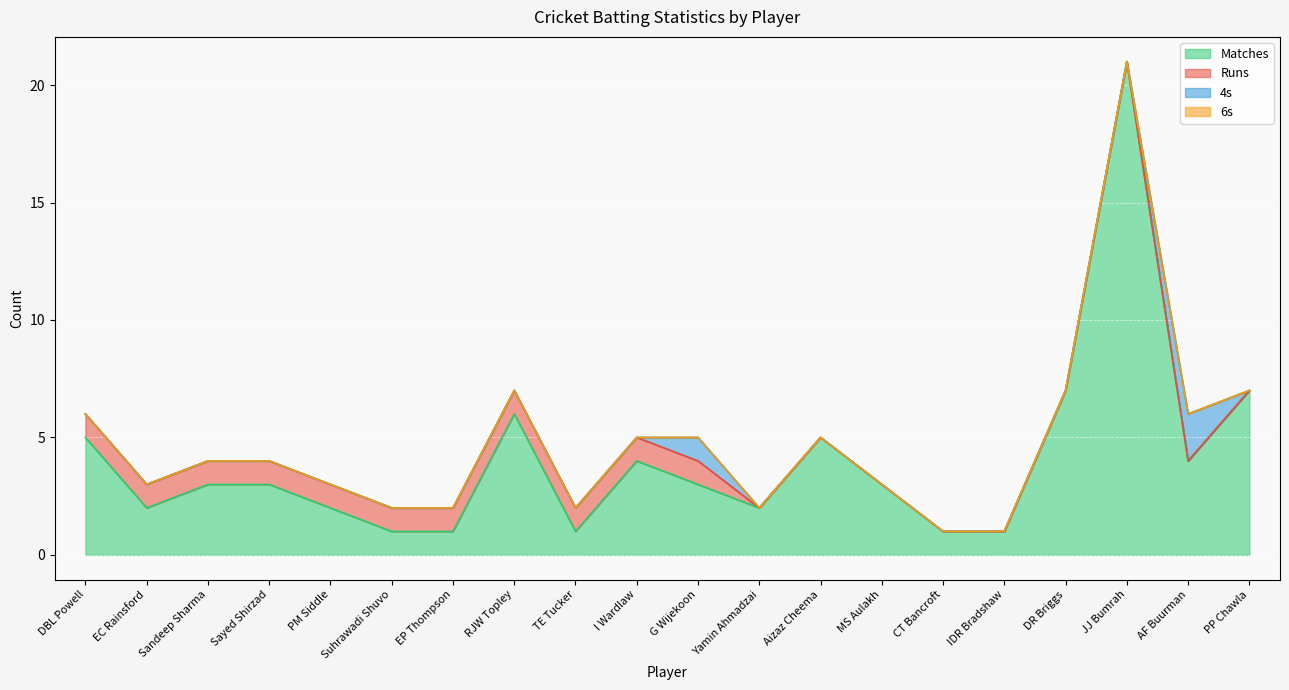

Reading right to left, transcribe all the data shown in this chart.

Matches: PP Chawla=7	AF Buurman=4	JJ Bumrah=21	DR Briggs=7	IDR Bradshaw=1	CT Bancroft=1	MS Aulakh=3	Aizaz Cheema=5	Yamin Ahmadzai=2	G Wijekoon=3	I Wardlaw=4	TE Tucker=1	RJW Topley=6	EP Thompson=1	Suhrawadi Shuvo=1	PM Siddle=2	Sayed Shirzad=3	Sandeep Sharma=3	EC Rainsford=2	DBL Powell=5
Runs: PP Chawla=0	AF Buurman=0	JJ Bumrah=0	DR Briggs=0	IDR Bradshaw=0	CT Bancroft=0	MS Aulakh=0	Aizaz Cheema=0	Yamin Ahmadzai=0	G Wijekoon=1	I Wardlaw=1	TE Tucker=1	RJW Topley=1	EP Thompson=1	Suhrawadi Shuvo=1	PM Siddle=1	Sayed Shirzad=1	Sandeep Sharma=1	EC Rainsford=1	DBL Powell=1
4s: PP Chawla=0	AF Buurman=2	JJ Bumrah=0	DR Briggs=0	IDR Bradshaw=0	CT Bancroft=0	MS Aulakh=0	Aizaz Cheema=0	Yamin Ahmadzai=0	G Wijekoon=1	I Wardlaw=0	TE Tucker=0	RJW Topley=0	EP Thompson=0	Suhrawadi Shuvo=0	PM Siddle=0	Sayed Shirzad=0	Sandeep Sharma=0	EC Rainsford=0	DBL Powell=0
6s: PP Chawla=0	AF Buurman=0	JJ Bumrah=0	DR Briggs=0	IDR Bradshaw=0	CT Bancroft=0	MS Aulakh=0	Aizaz Cheema=0	Yamin Ahmadzai=0	G Wijekoon=0	I Wardlaw=0	TE Tucker=0	RJW Topley=0	EP Thompson=0	Suhrawadi Shuvo=0	PM Siddle=0	Sayed Shirzad=0	Sandeep Sharma=0	EC Rainsford=0	DBL Powell=0